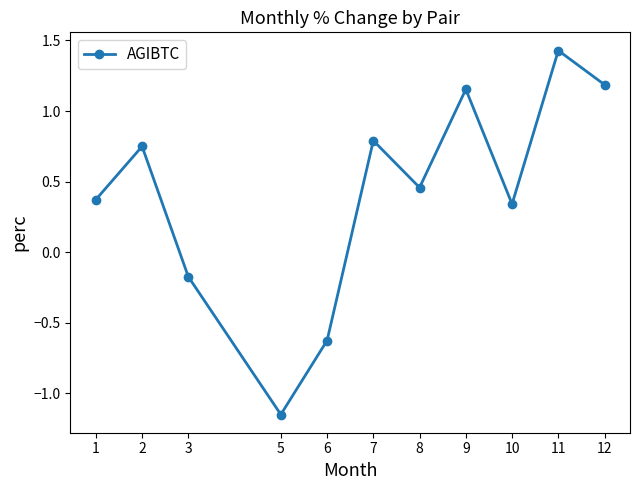

Is it true that the value at 6 is -0.4?

False